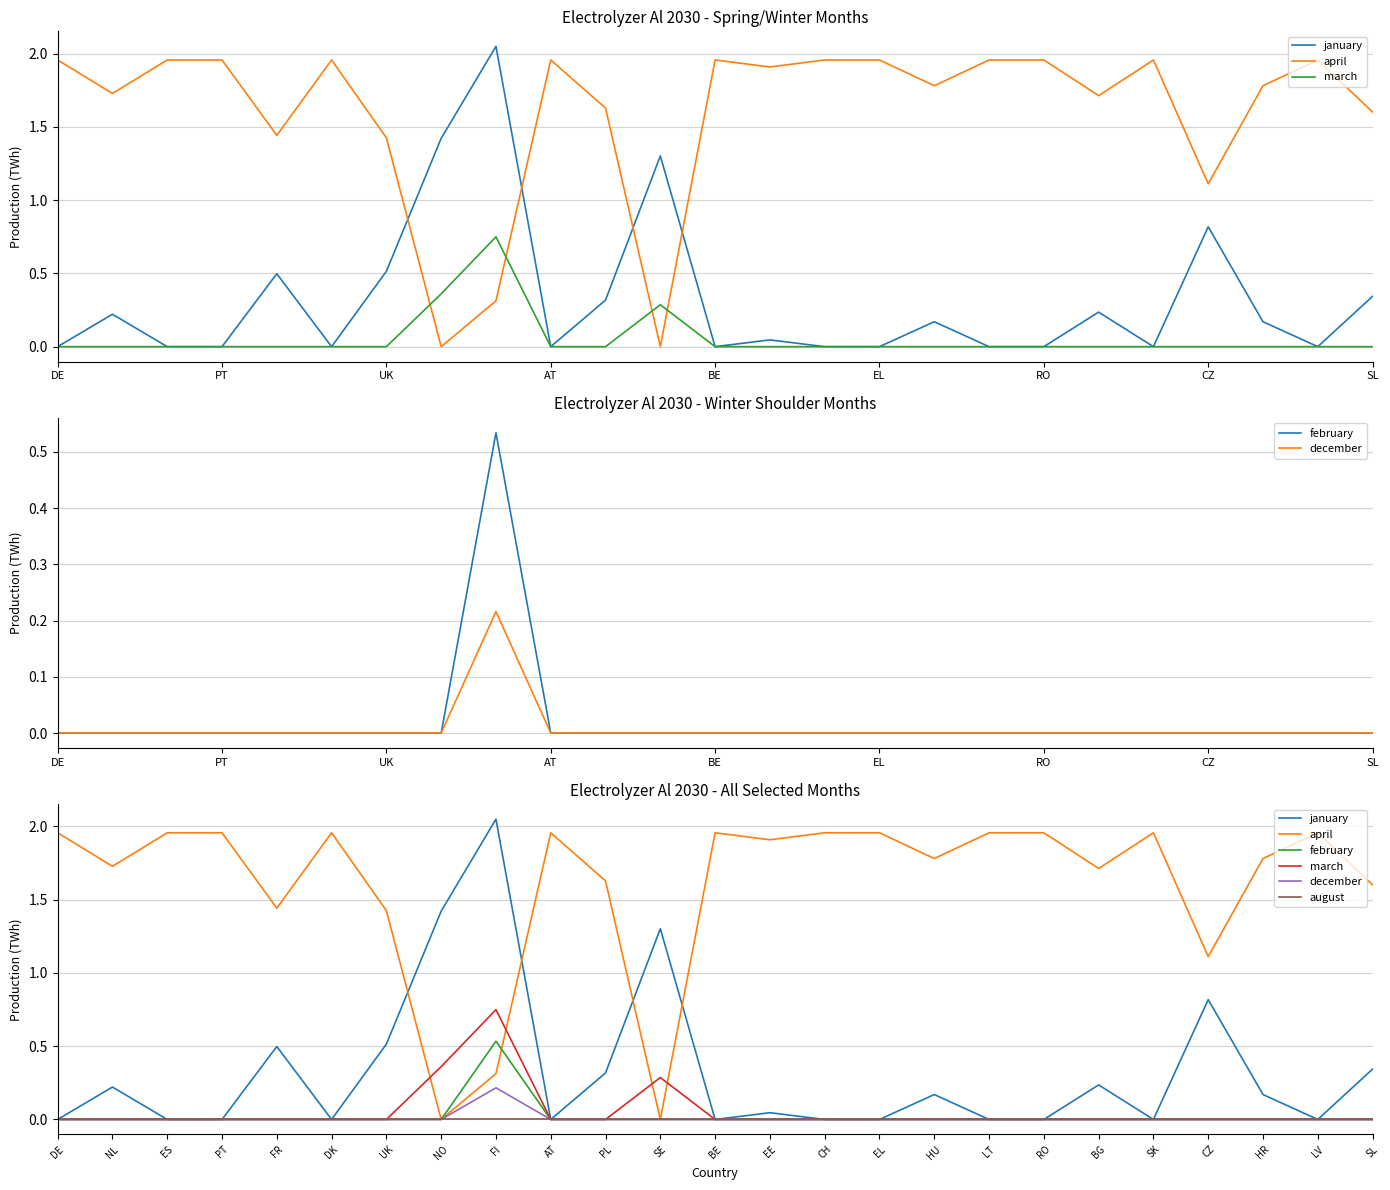

Between FR and SE, which series saw the biggest shift?

april